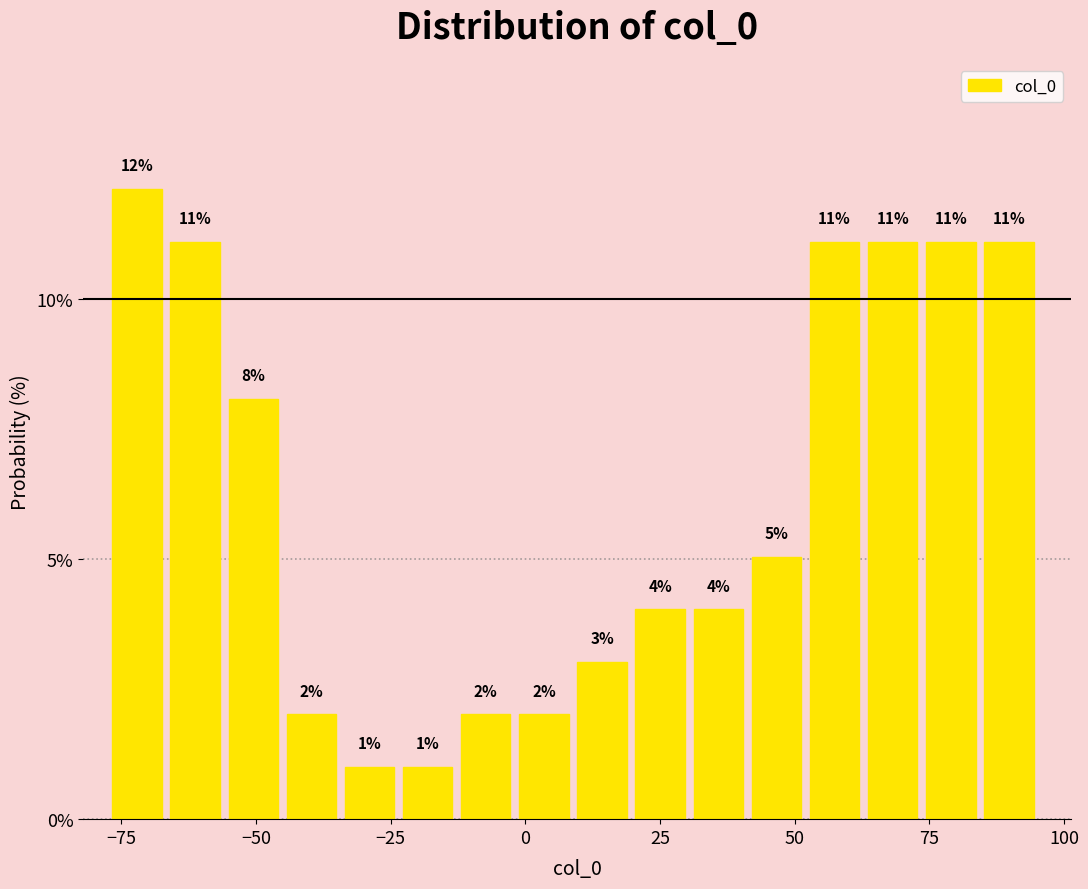

Around what value on the x-axis is the tallest bar? Give the approximate position of its centre, as read against the axis.

-70